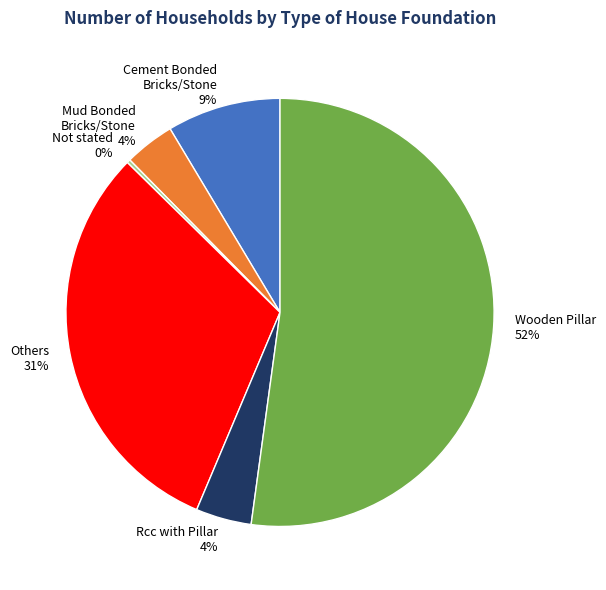

What is the largest slice in the pie chart?

Wooden Pillar